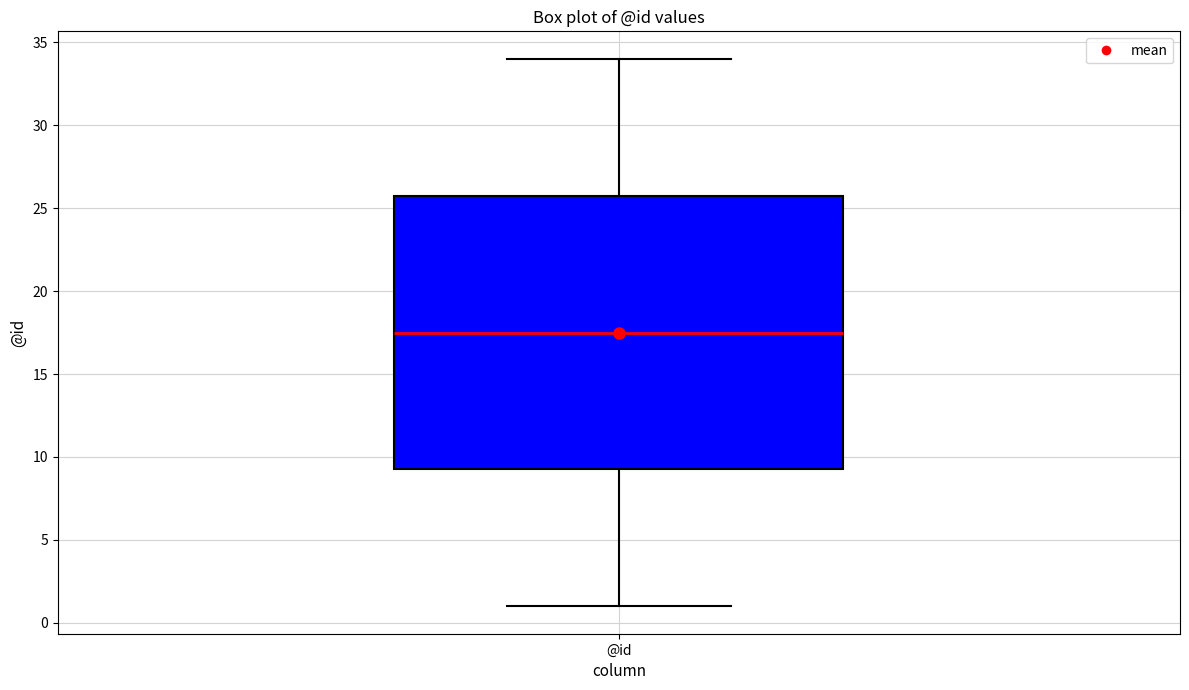

Where does the median line of the box for @id sit on the y-axis? The values are not printed on the chart, so give them approximately, as read against the axis.

17.5